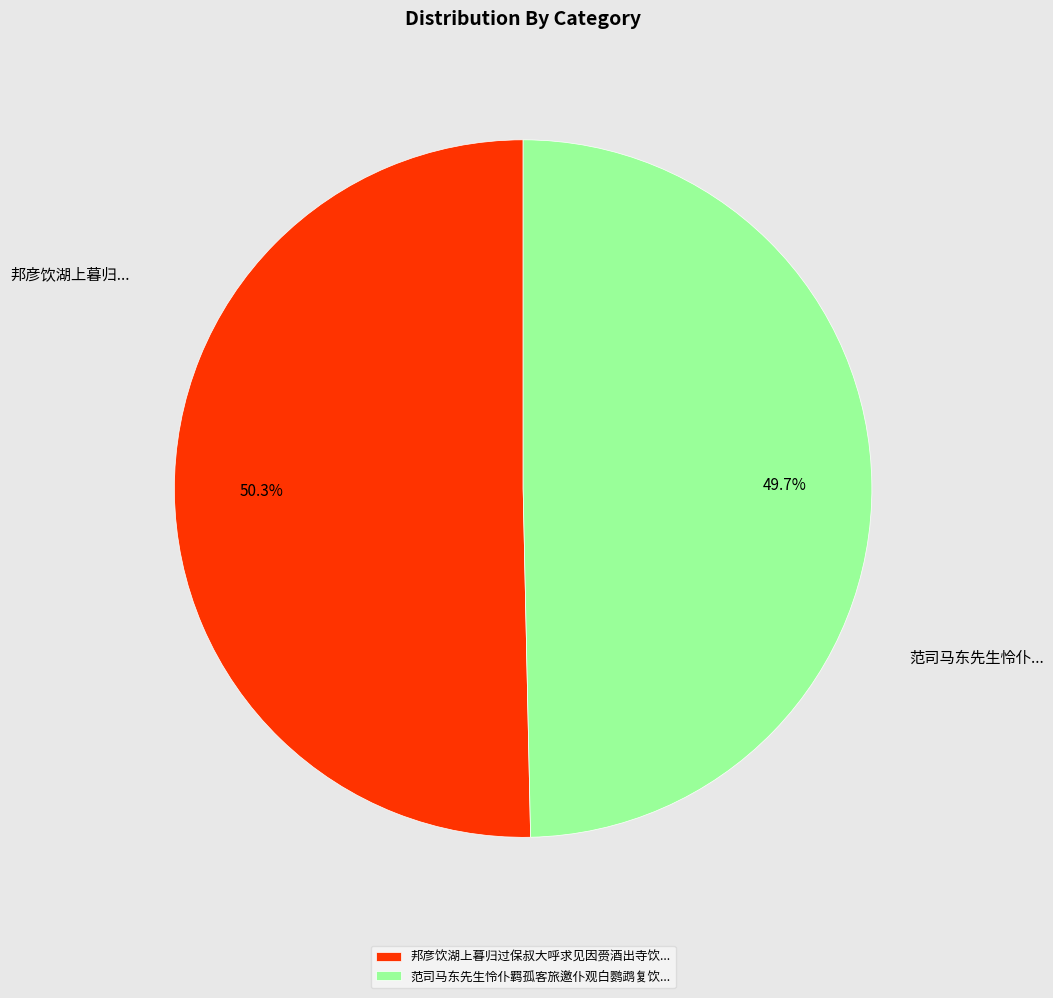

How many slices are in this pie chart?

2